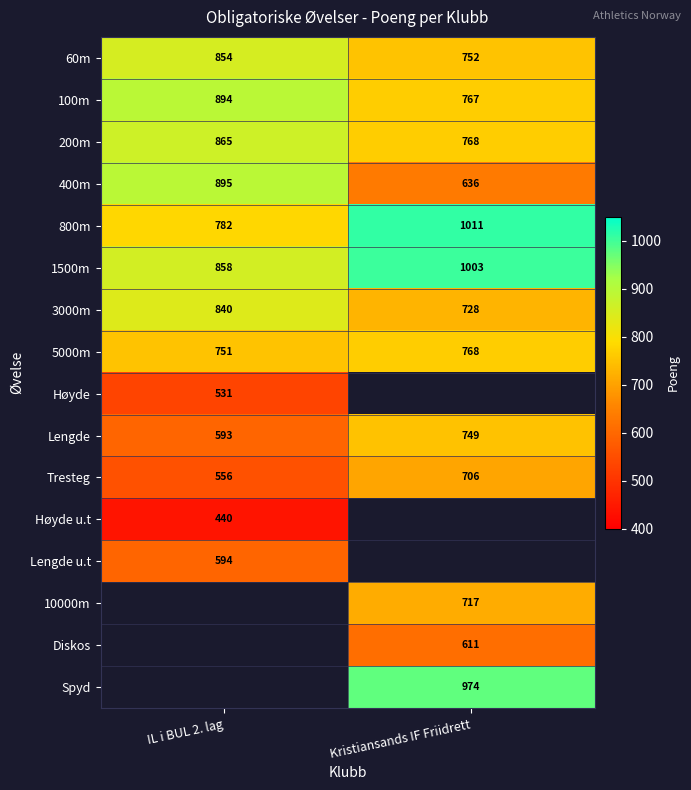

List the labels in order of Lengde value, largest first.

Kristiansands IF Friidrett, IL i BUL 2. lag